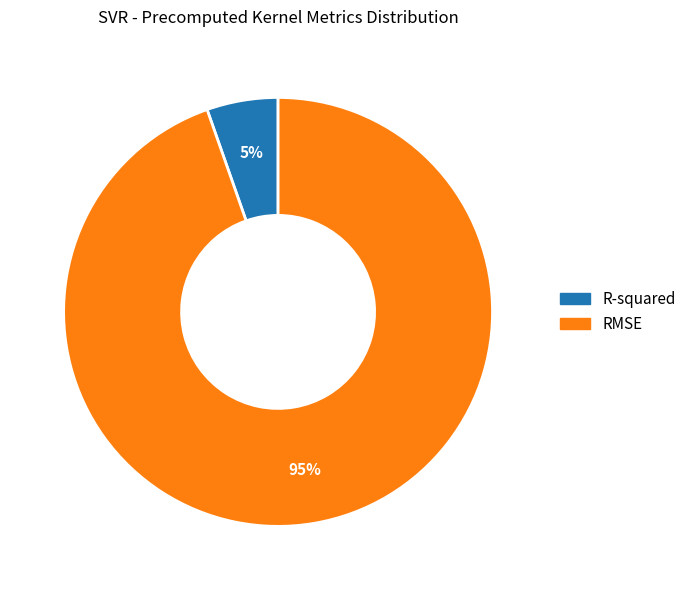

Which has a higher value, RMSE or R-squared?

RMSE